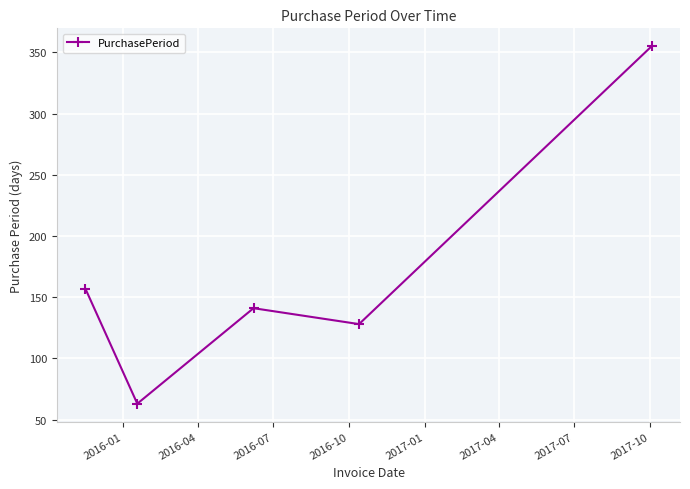

How many values are below 141?

2